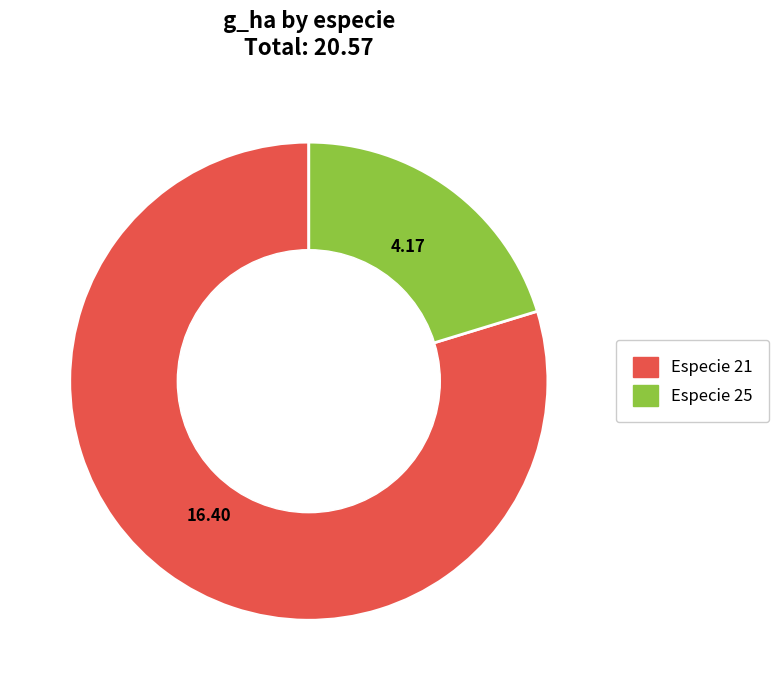

How many slices are in this pie chart?

2